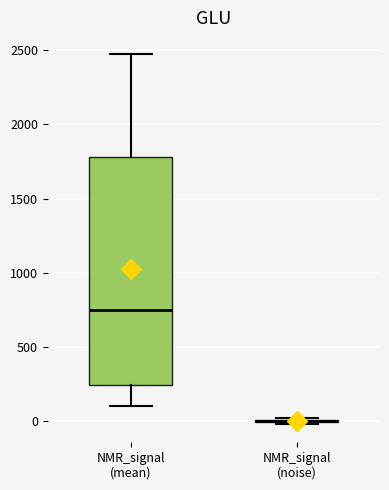

Comparing the boxes themselves (not the whiskers), which one is the tallest?

NMR_signal (mean)